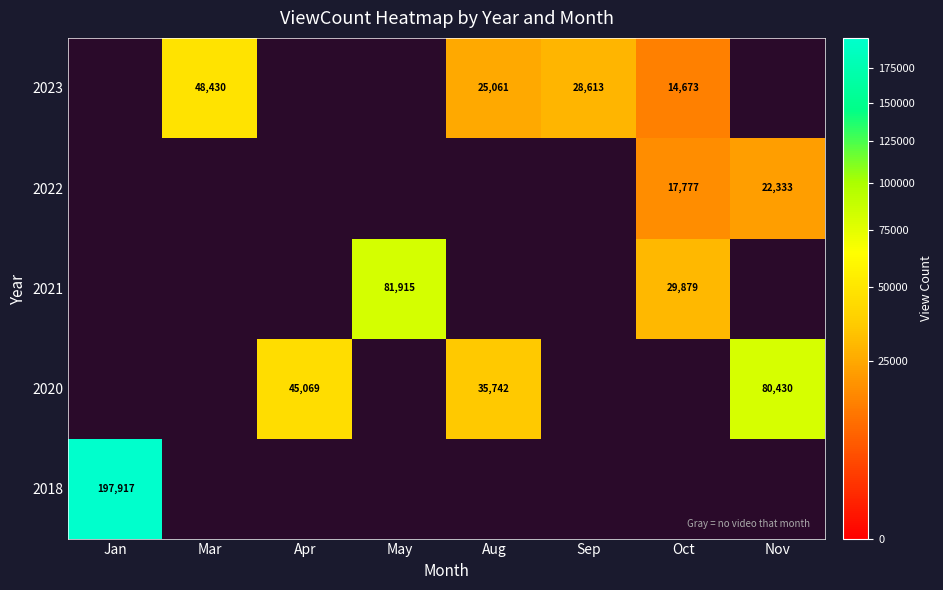

What is the greatest value displayed?

197917.0